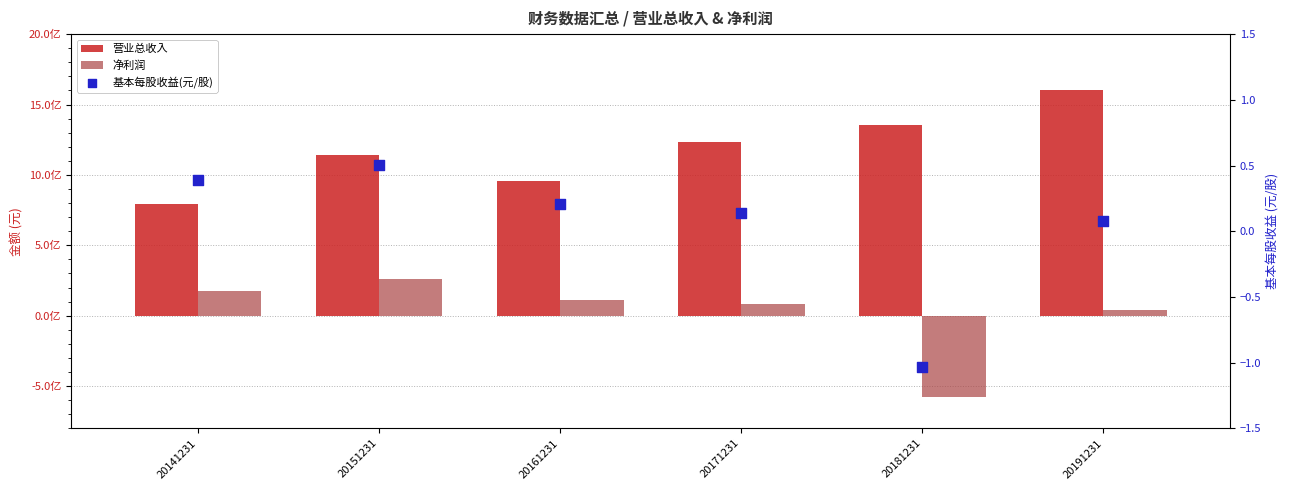

Which series reaches the minimum Y coordinate?

净利润